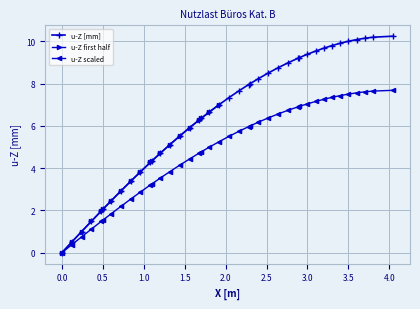

True or false: there are more than 2 points higher than both neighbors.

False